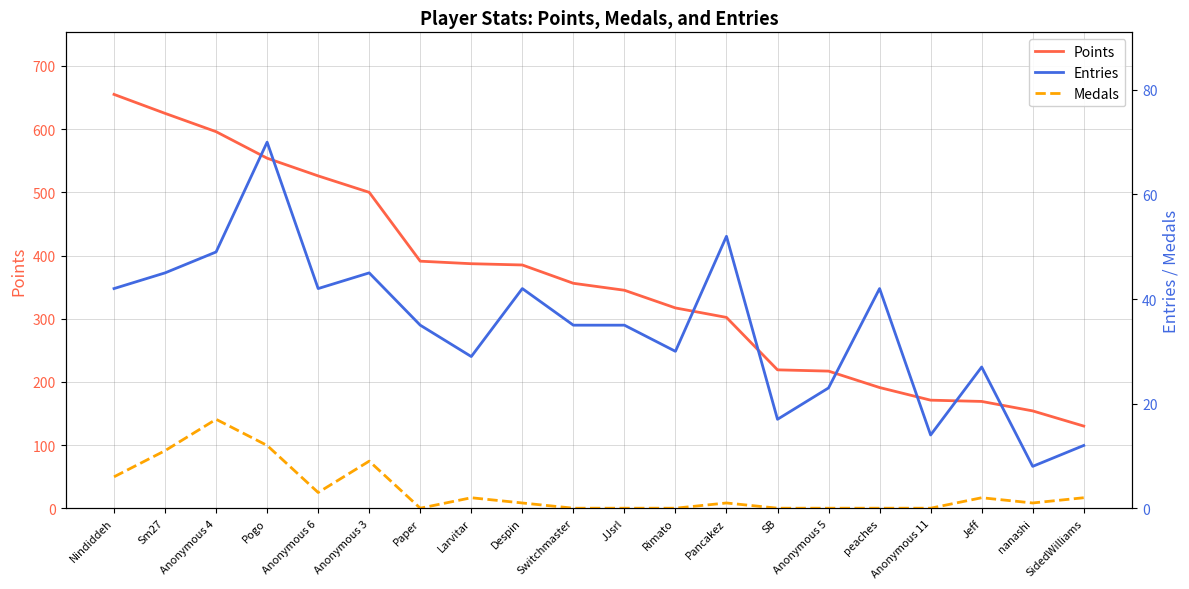

What position from the left is Anonymous 6?

5